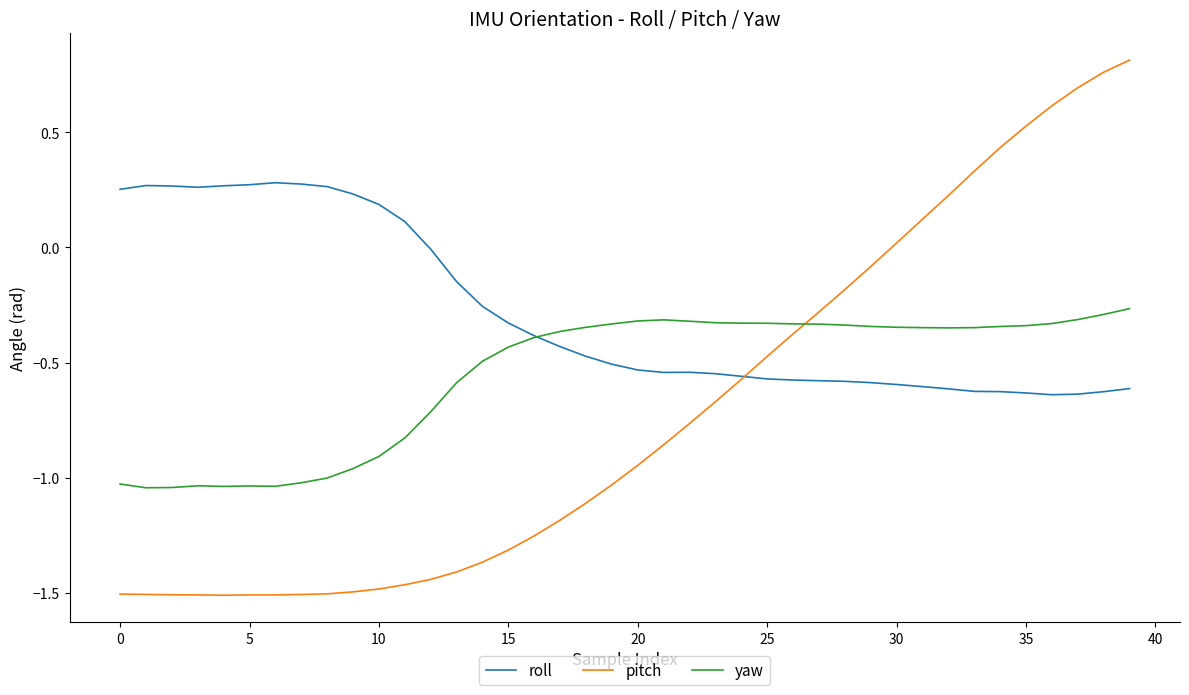

How many times do yaw and pitch cross each other?

1